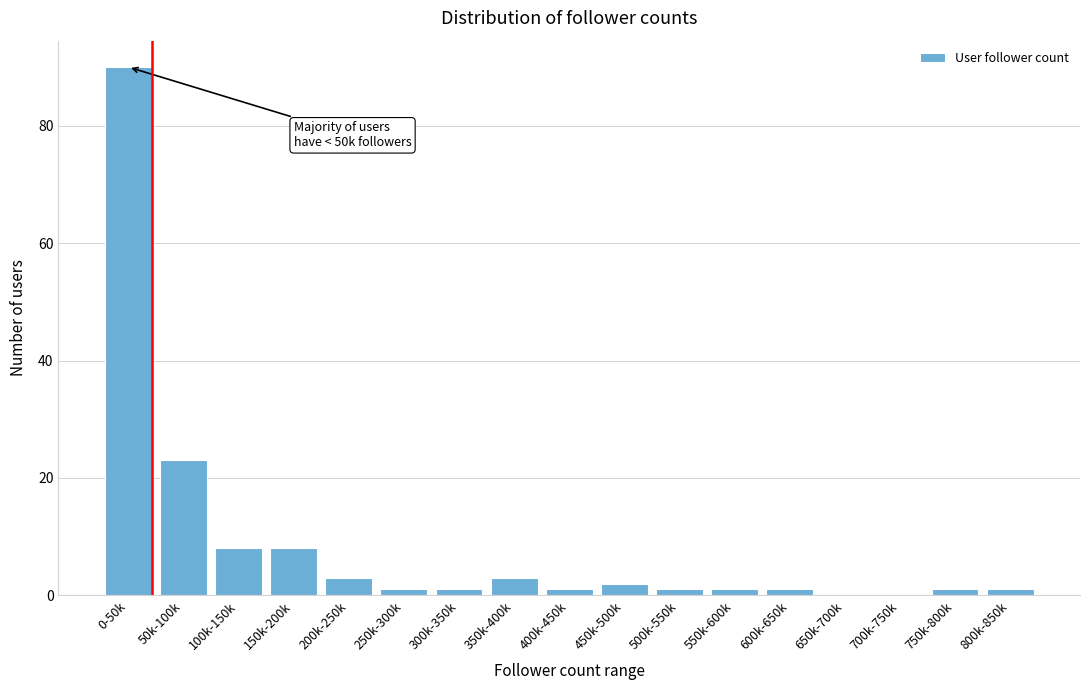

Reading left to right, transcribe all the data shown in this chart.

0-50k=90	50k-100k=23	100k-150k=8	150k-200k=8	200k-250k=3	250k-300k=1	300k-350k=1	350k-400k=3	400k-450k=1	450k-500k=2	500k-550k=1	550k-600k=1	600k-650k=1	650k-700k=0	700k-750k=0	750k-800k=1	800k-850k=1